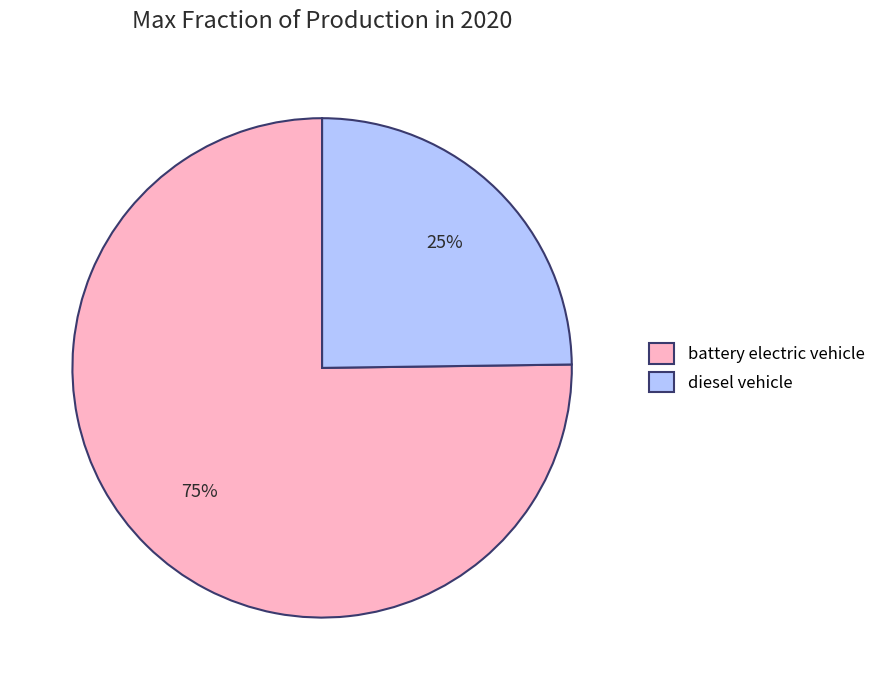

Does any single category account for the majority?

Yes